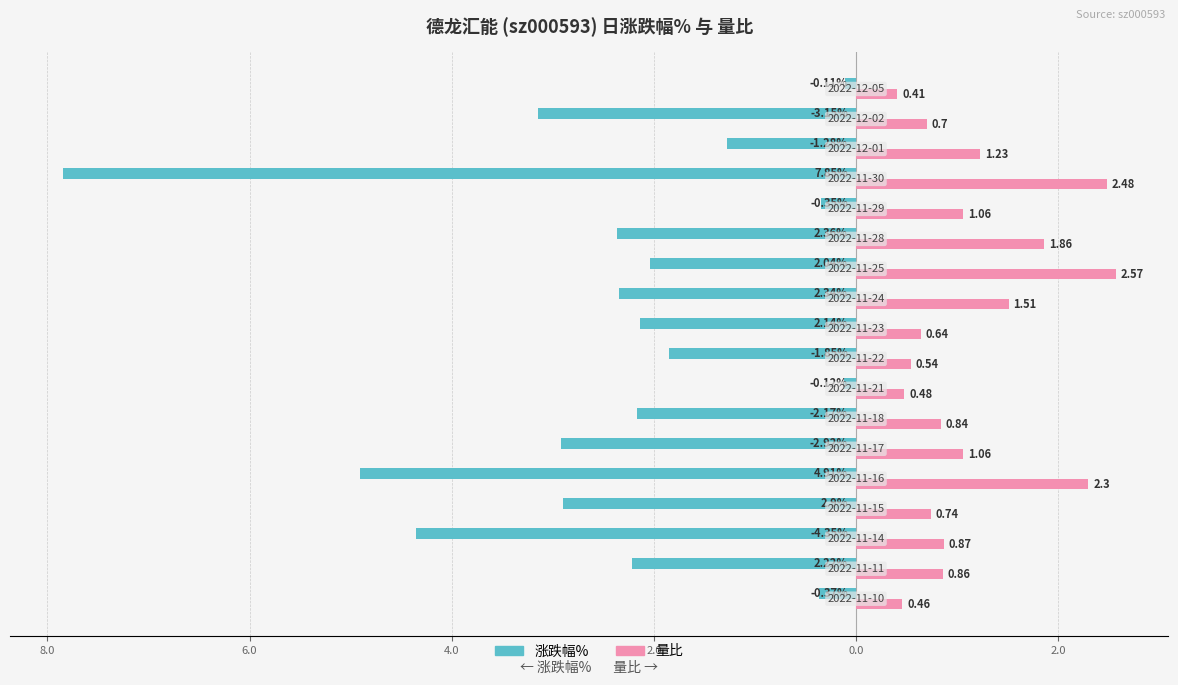

At how many categories does at least one series exceed 1?

8